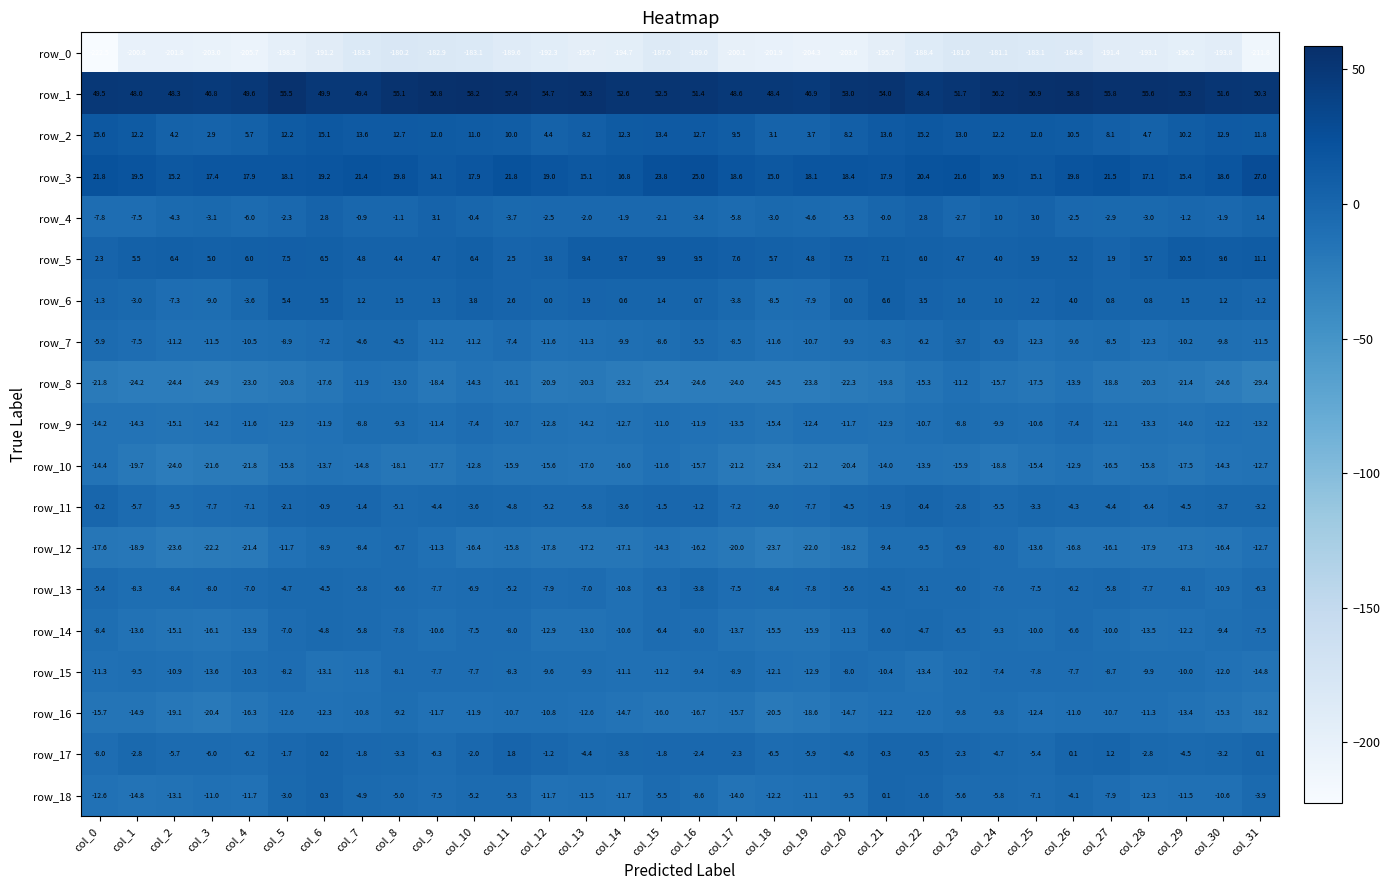

At col_16, list the series in order from largest to smallest.

row_1, row_3, row_2, row_5, row_6, row_11, row_17, row_4, row_13, row_7, row_14, row_18, row_15, row_9, row_10, row_12, row_16, row_8, row_0